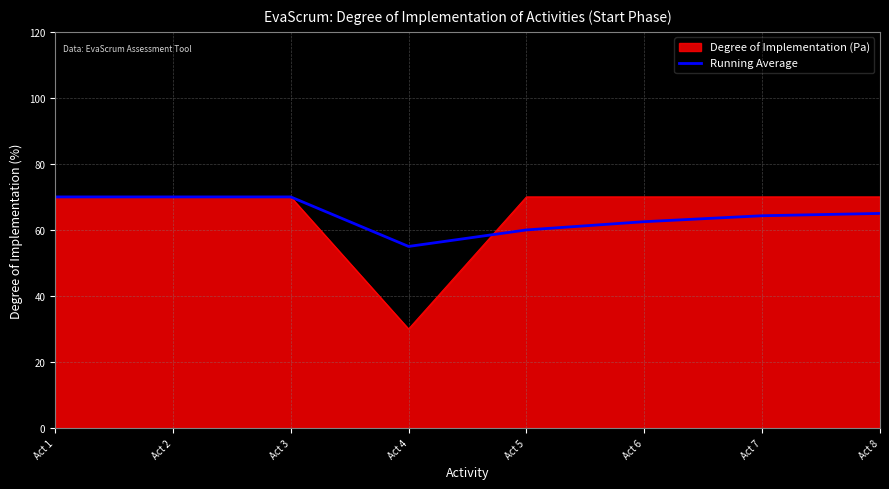

What is the minimum value for Degree of Implementation (Pa)?

30.0